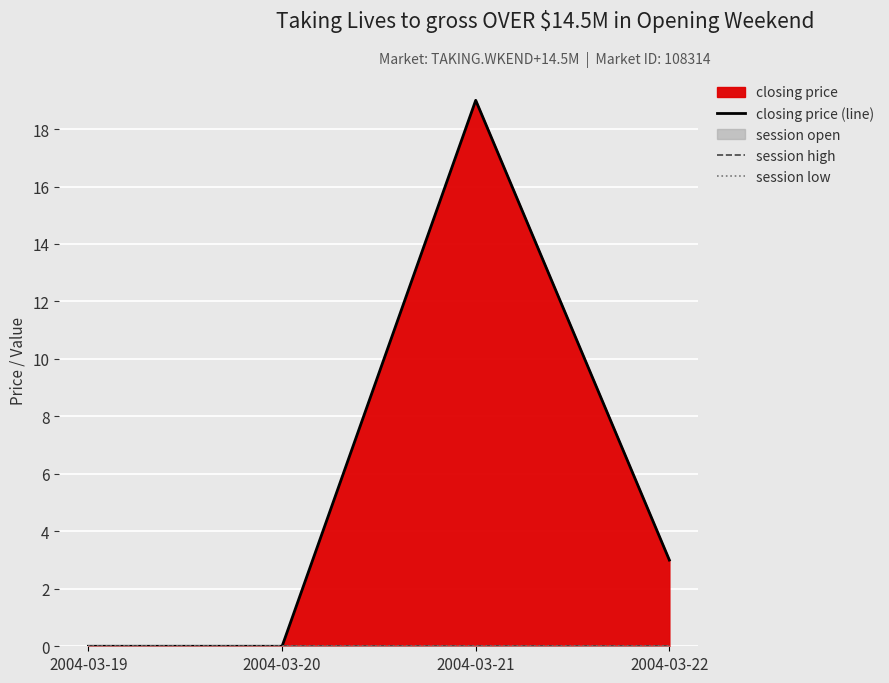

Between 2004-03-20 and 2004-03-21, which series saw the biggest shift?

closing price (line)